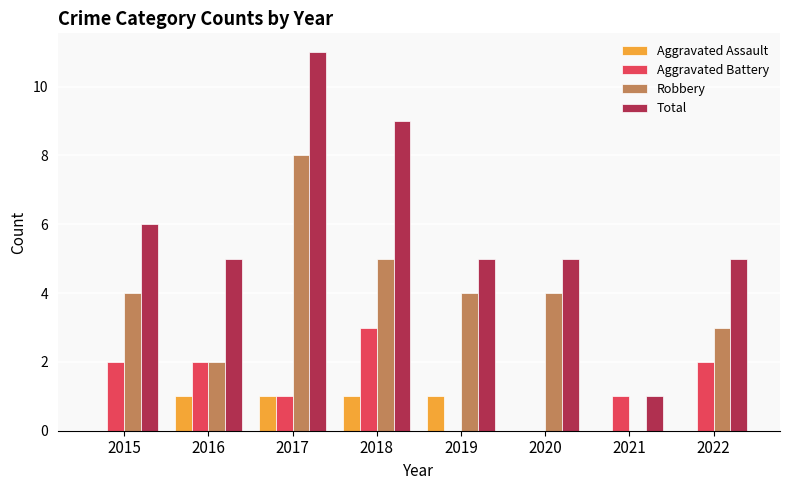

Reading right to left, extract all data points from this chart.

Aggravated Assault: 2022=0	2021=0	2020=0	2019=1	2018=1	2017=1	2016=1	2015=0
Aggravated Battery: 2022=2	2021=1	2020=0	2019=0	2018=3	2017=1	2016=2	2015=2
Robbery: 2022=3	2021=0	2020=4	2019=4	2018=5	2017=8	2016=2	2015=4
Total: 2022=5	2021=1	2020=5	2019=5	2018=9	2017=11	2016=5	2015=6